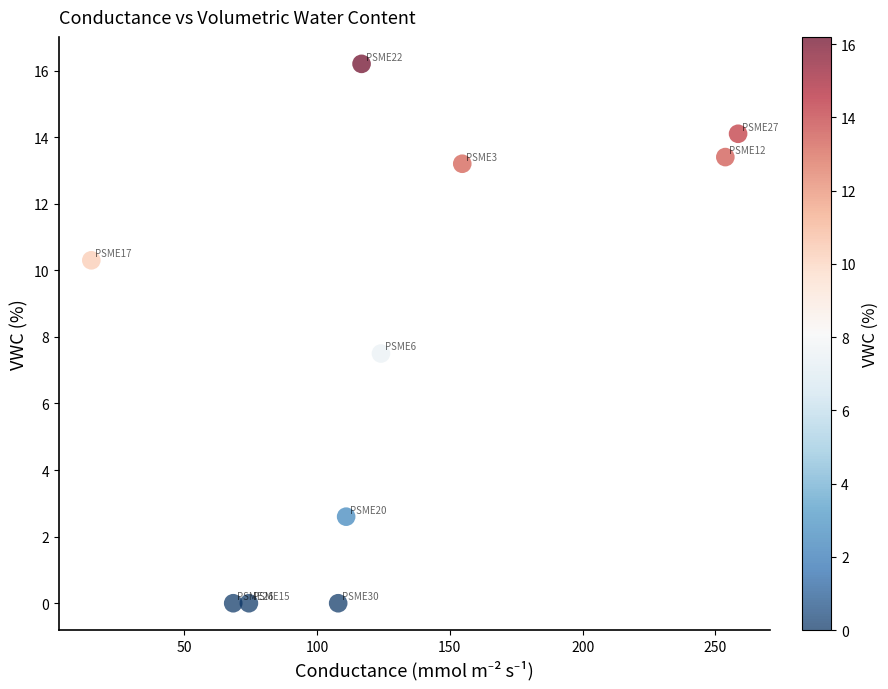

What is the range of X values (max minus min)?

243.4